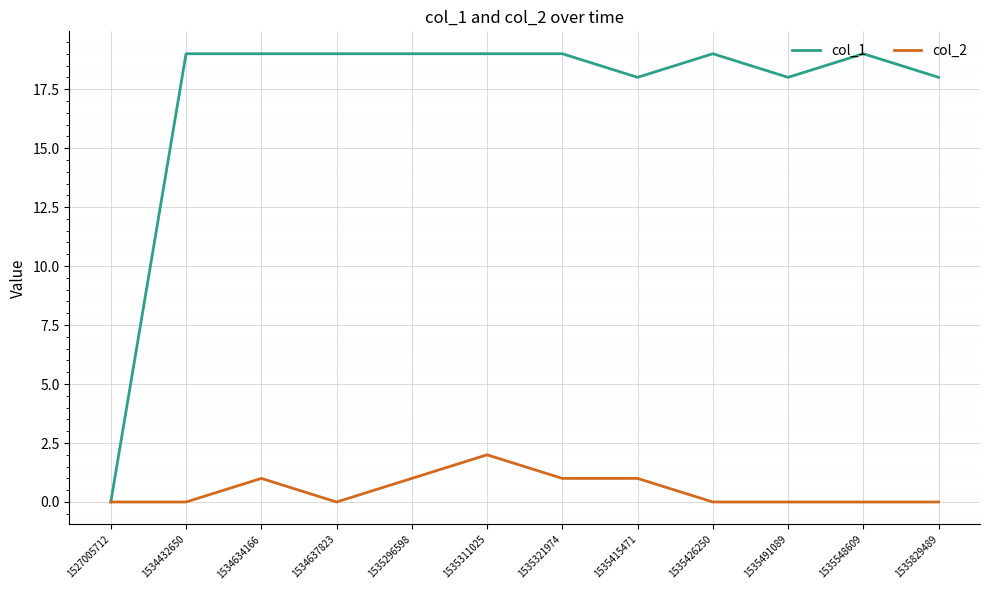

Which series has the largest total across all categories?

col_1